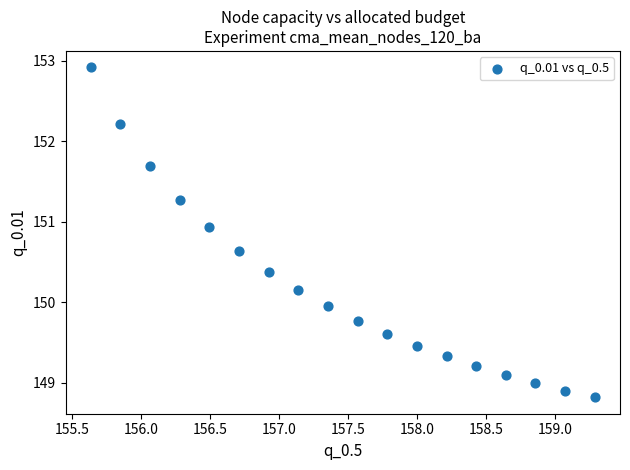

What is the range of Y values (max minus min)?

4.1